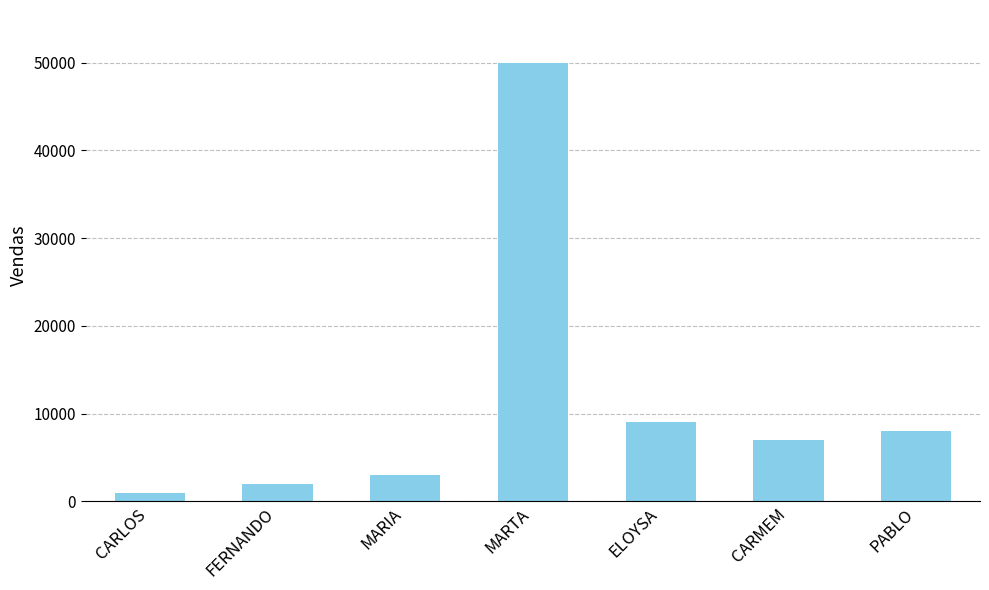

Reading right to left, what are all the values shown in this chart?

PABLO=8000	CARMEM=7000	ELOYSA=9000	MARTA=50000	MARIA=3000	FERNANDO=2000	CARLOS=1000